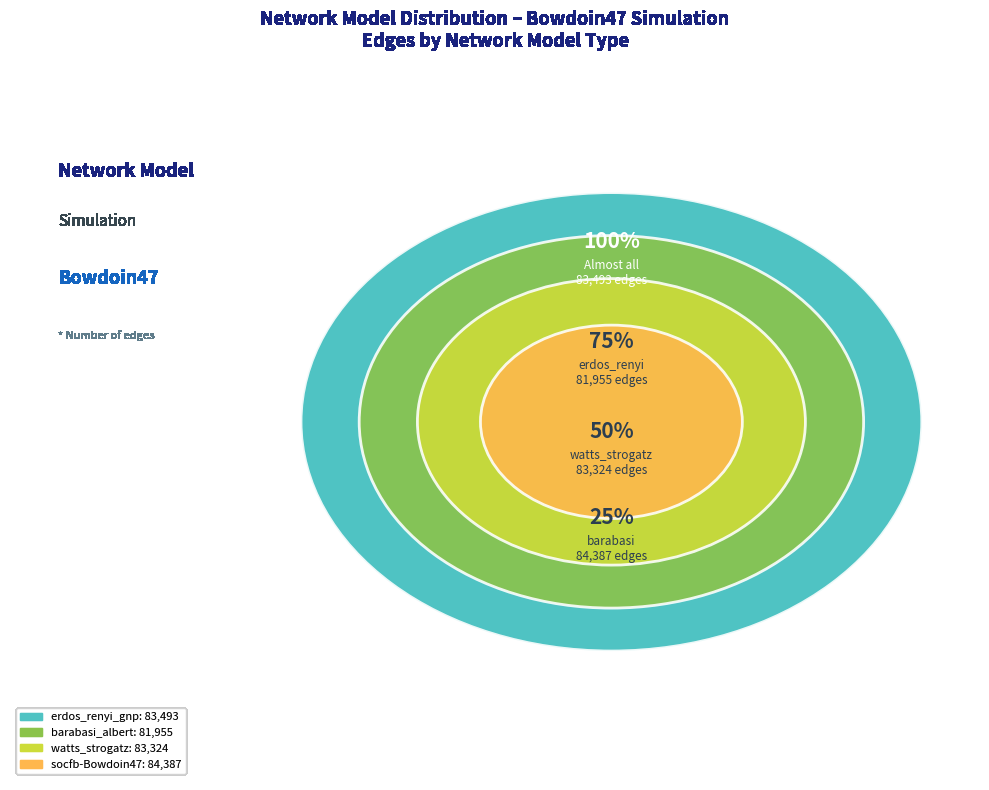

Is socfb-Bowdoin47 the majority of the pie?

No